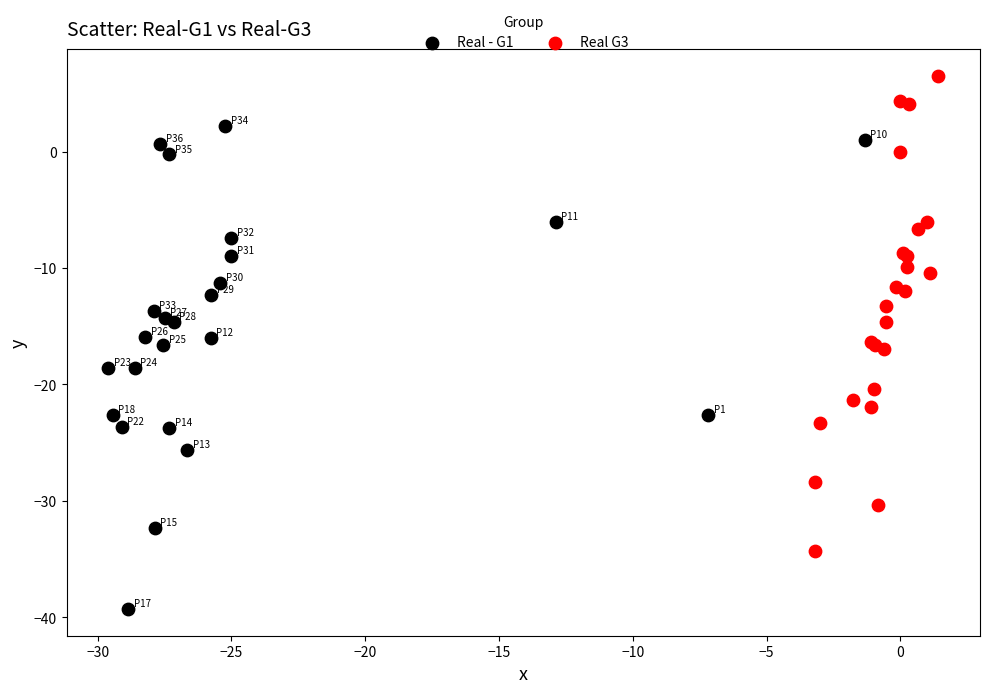

What are all the series names shown in the legend?

Real - G1, Real G3